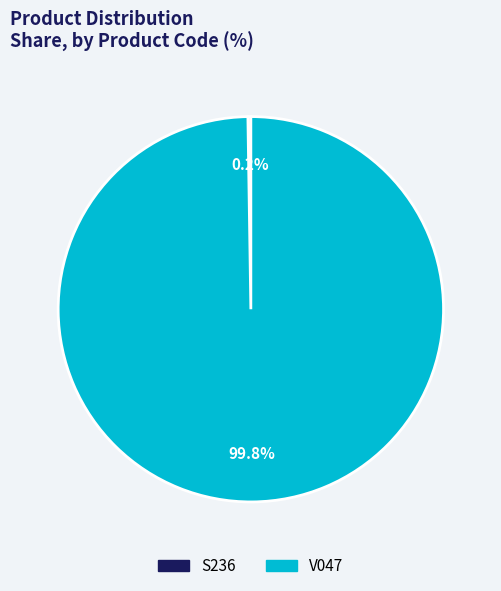

What is the majority slice?

V047